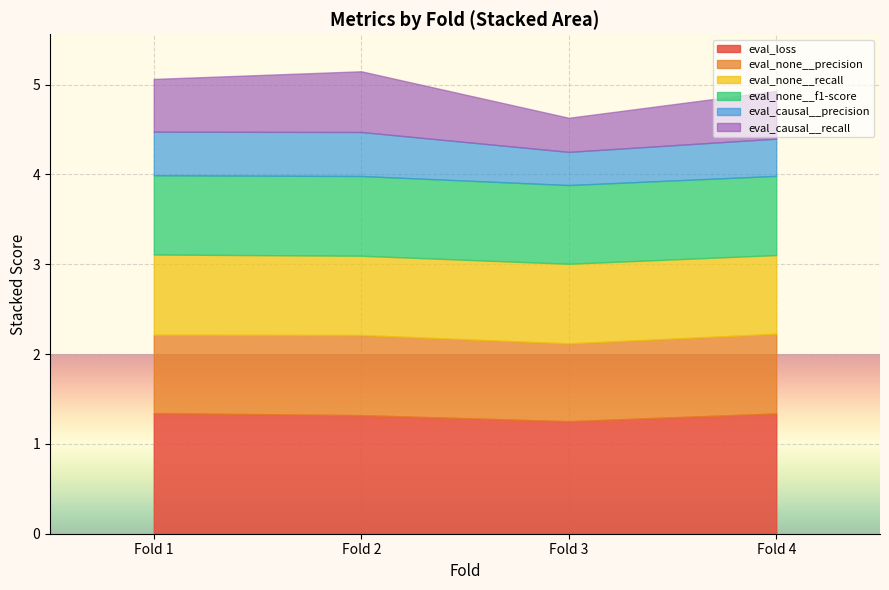

Which series has the widest spread of values?

eval_causal__recall